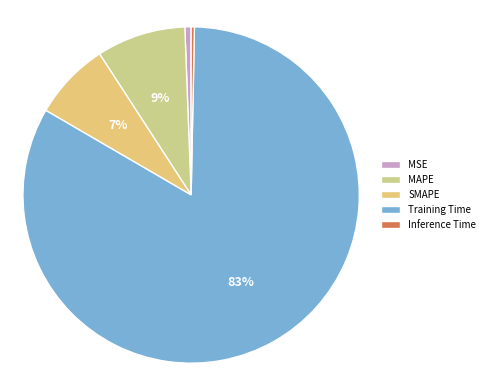

To the nearest percent, what portion does MAPE represent?

9%